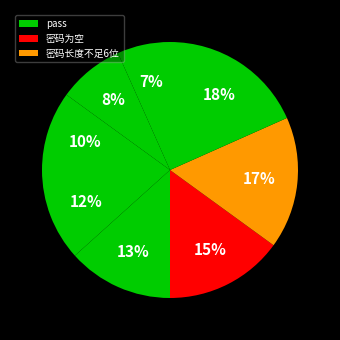

Count the number of slices in the pie.

8